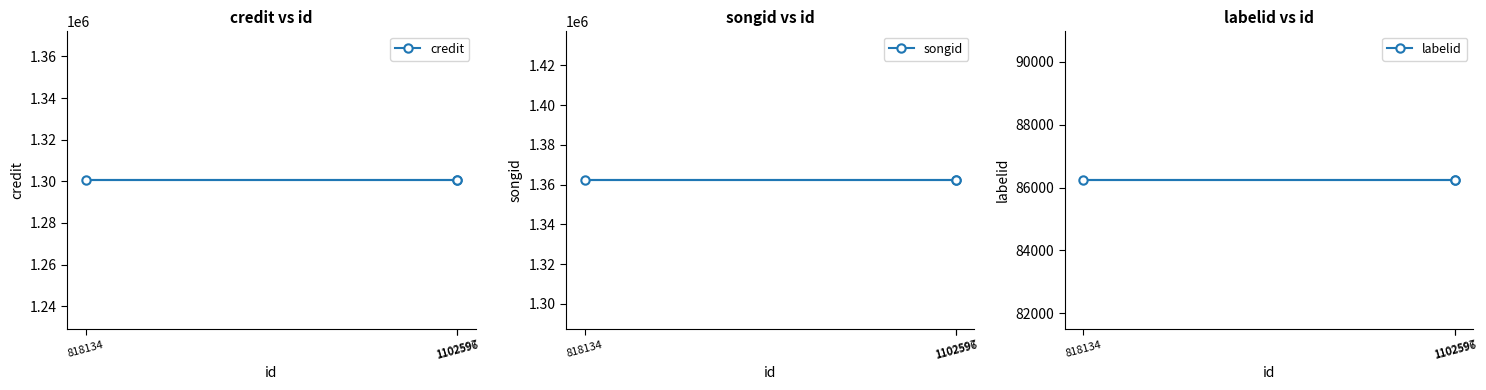

At which category does the chart reach its peak across all series?

1102597